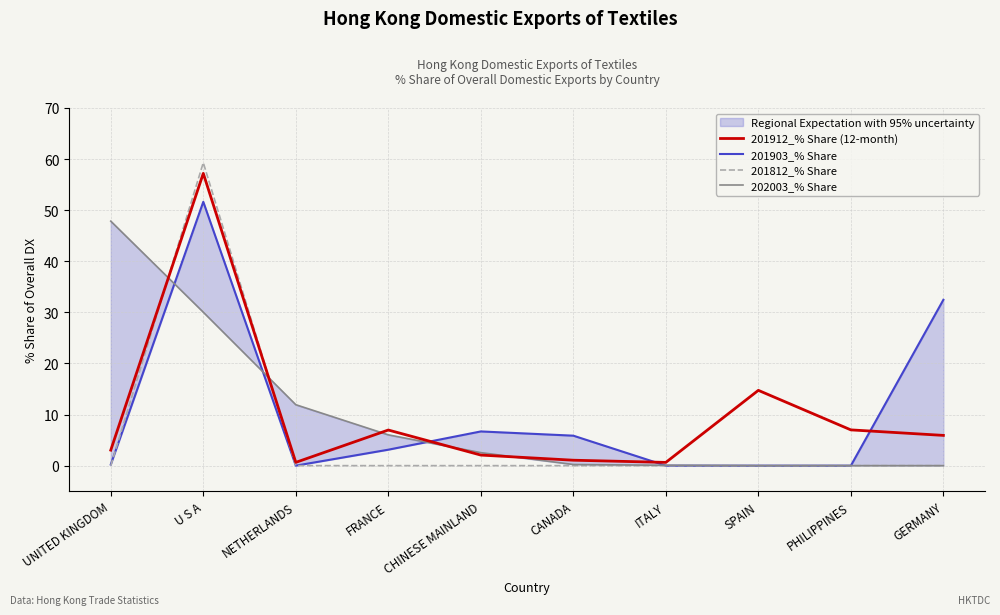

Does the chart display data point markers on the line(s)?

No